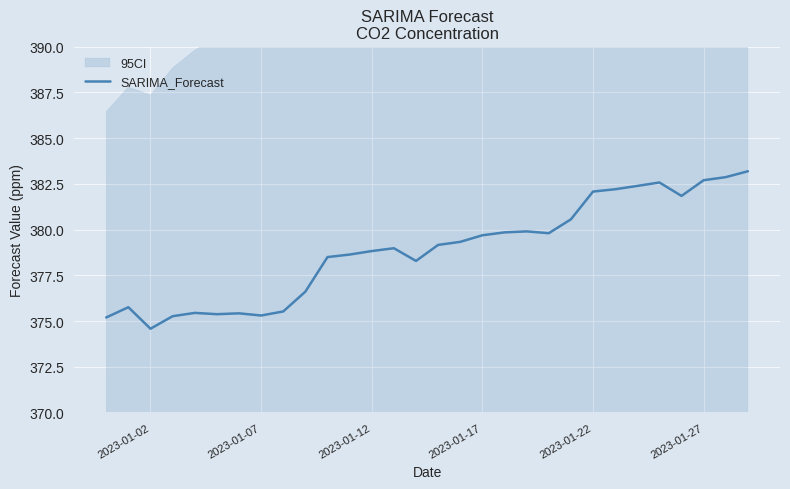

Does the chart display data point markers on the line(s)?

No